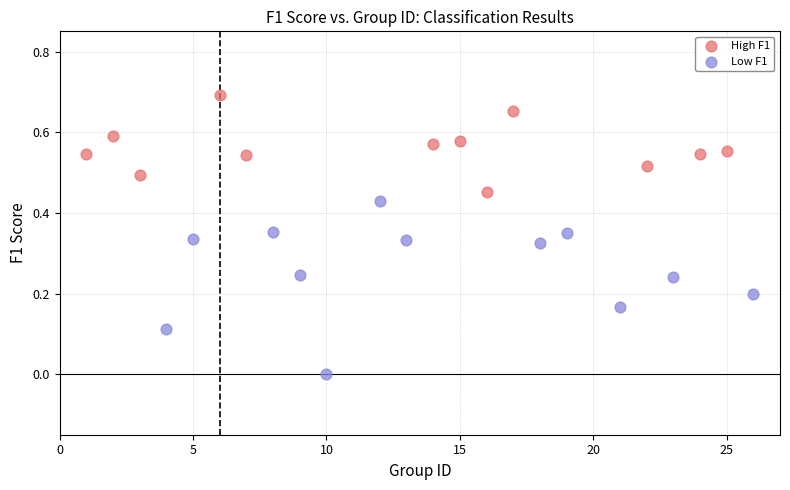

Which series has the widest spread of Y values?

Low F1